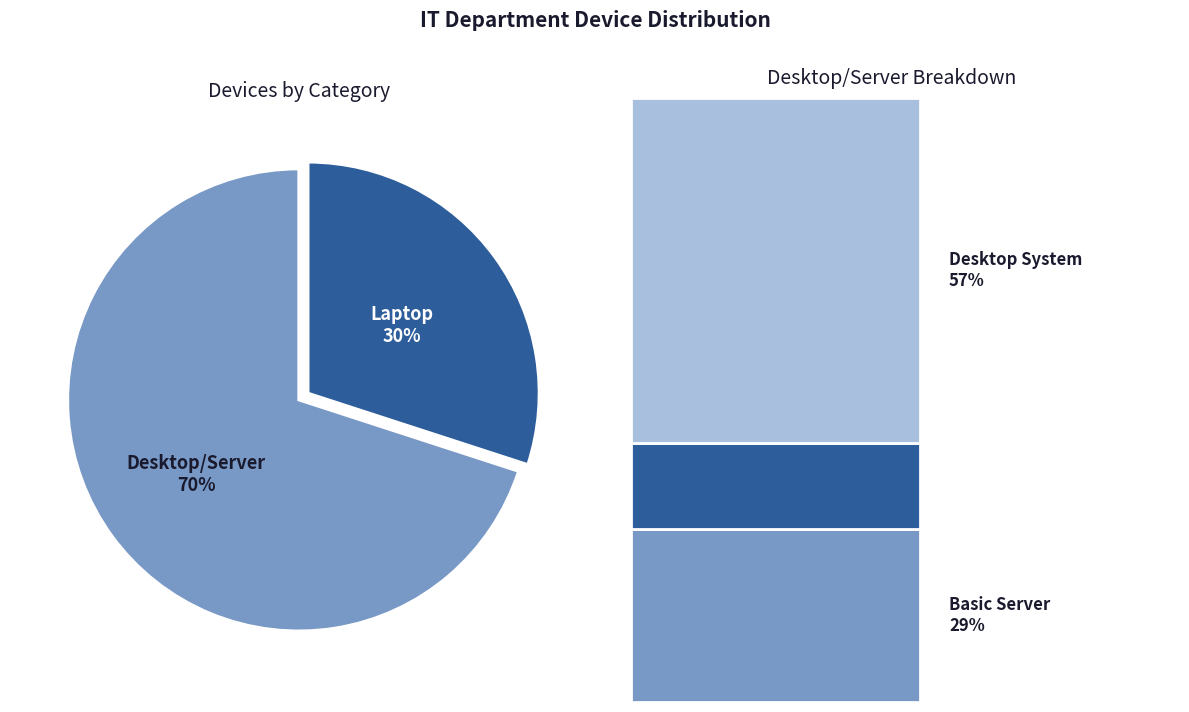

Which slice is the smallest?

Laptop